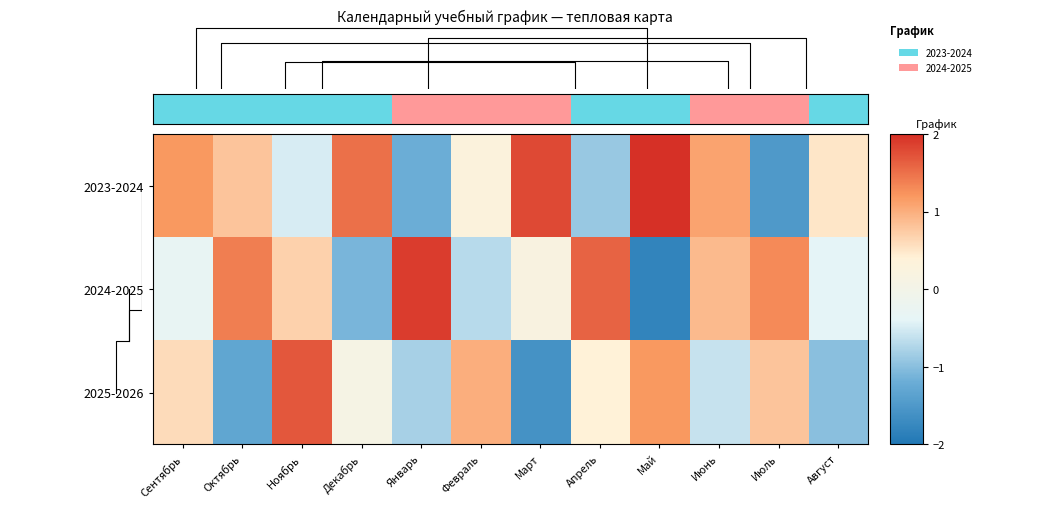

What is the approximate value of 2023-2024 at Май?

2.0